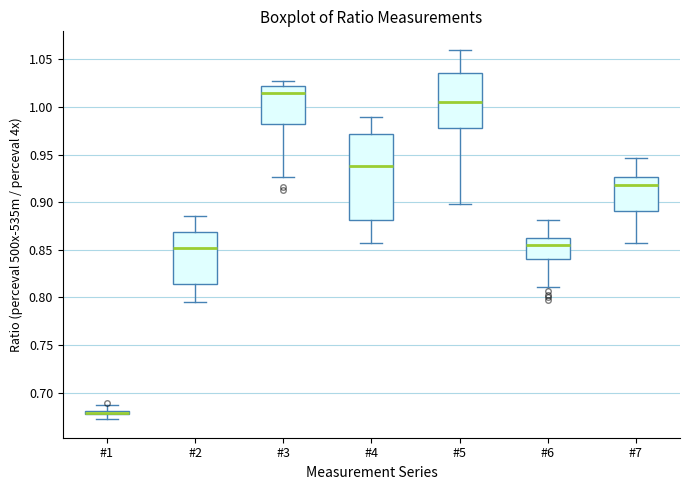

Comparing the boxes themselves (not the whiskers), which one is the tallest?

#4